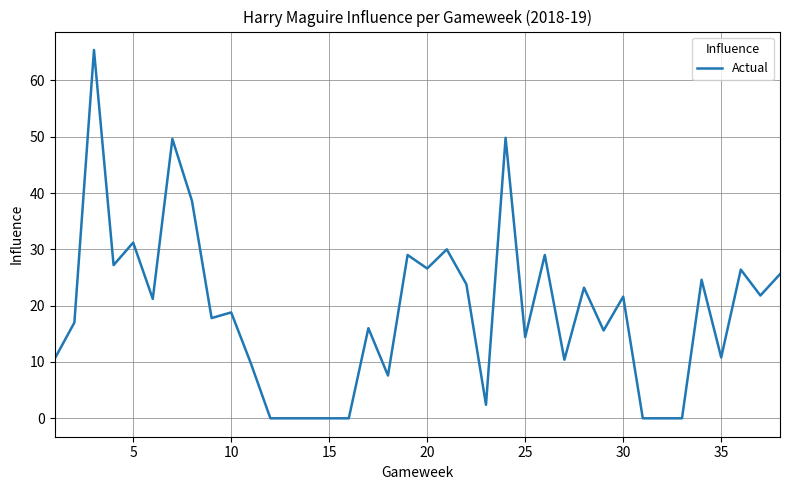

What is the maximum value shown in the chart?

65.4